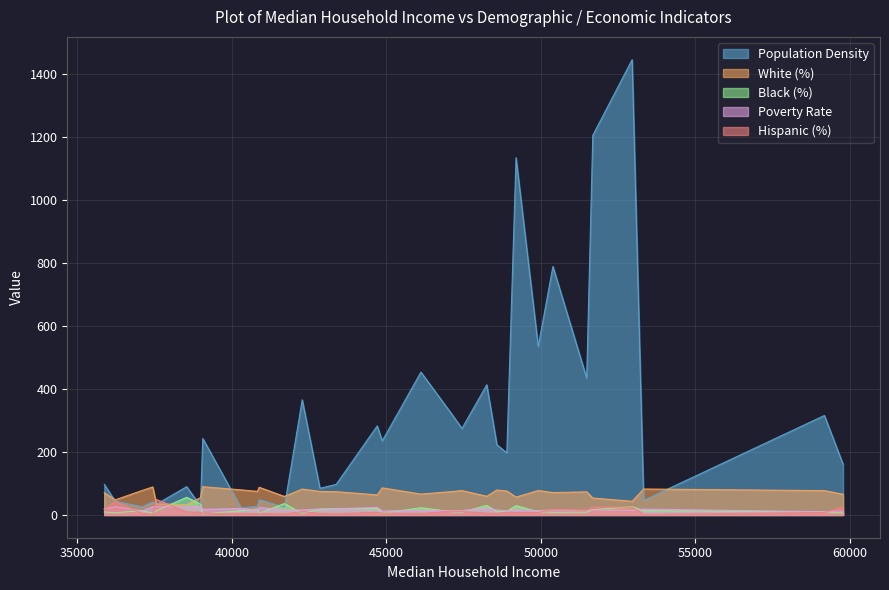

How many categories are shown in the chart?

32